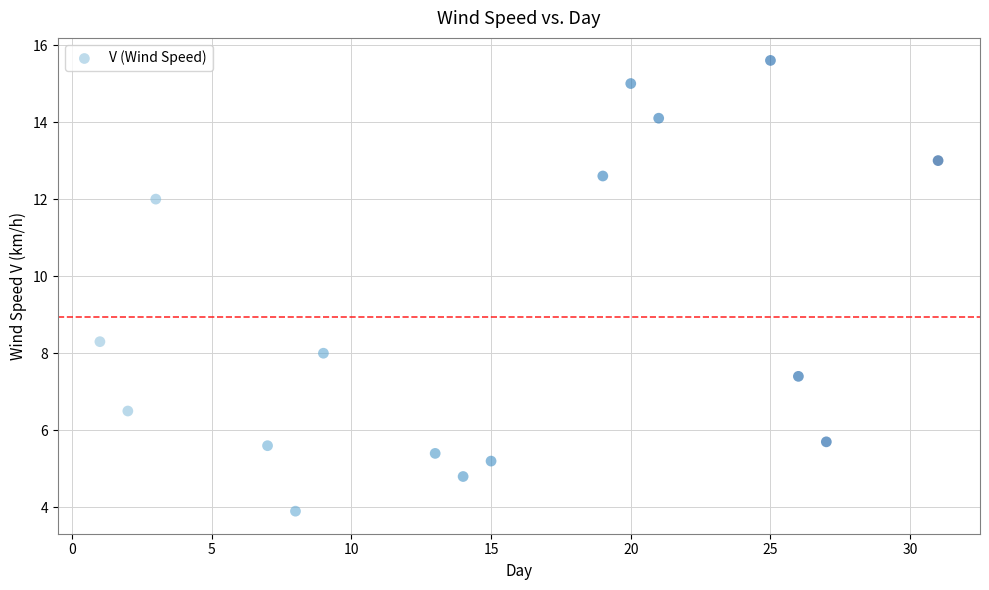

What Y value in the scatter plot is closest to 9?

8.3